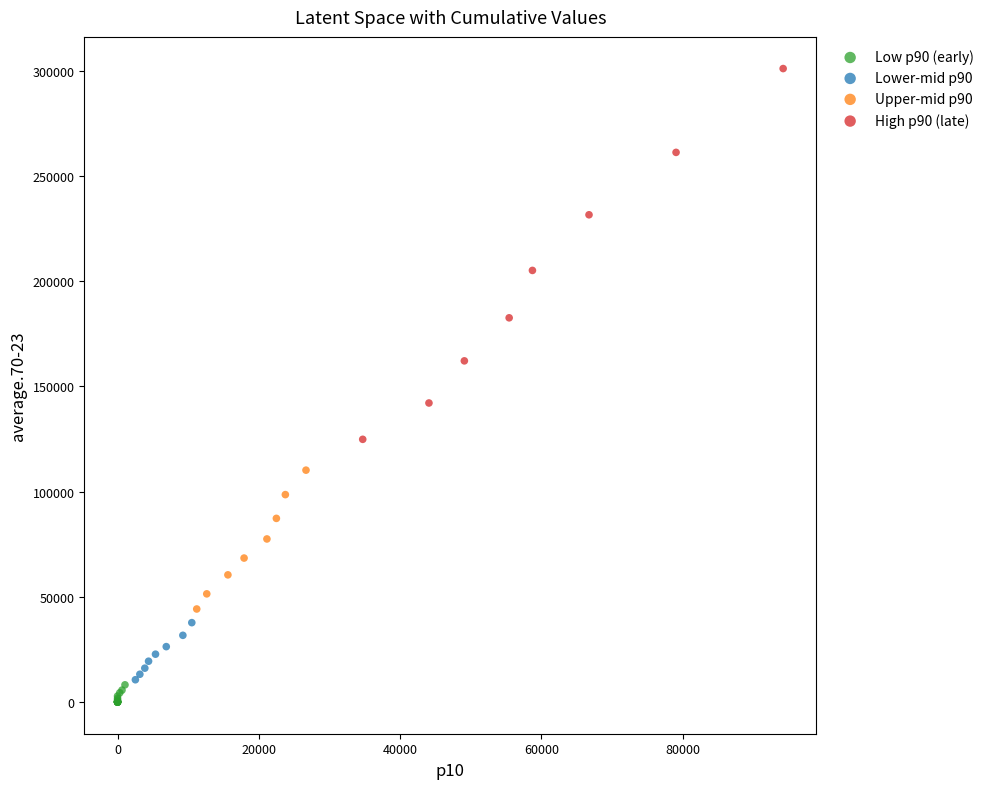

Which series reaches the maximum Y coordinate?

High p90 (late)